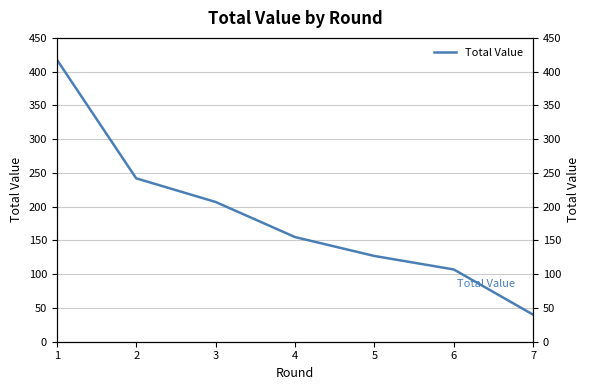

What is the difference between the maximum and minimum values?

378